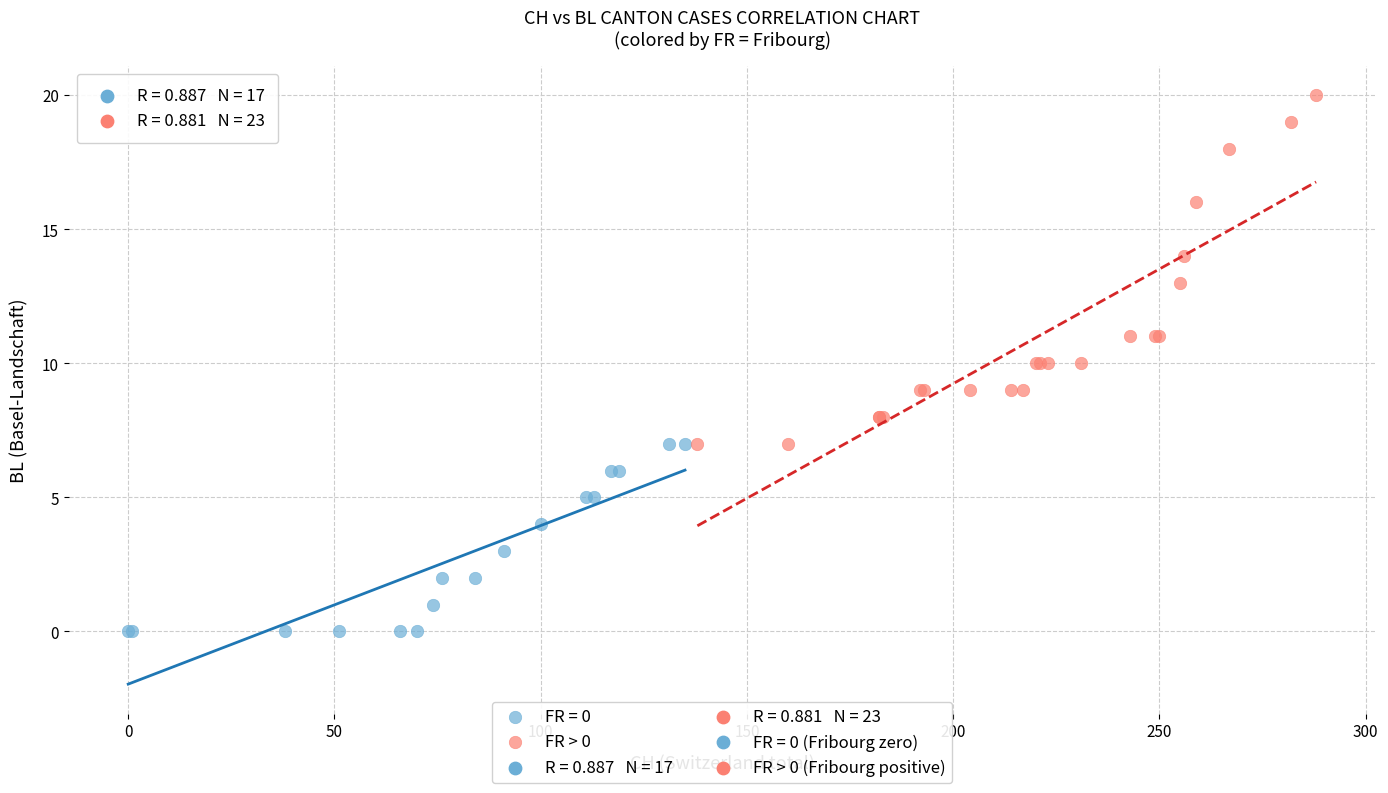

Which series contains the lowest Y value?

FR = 0